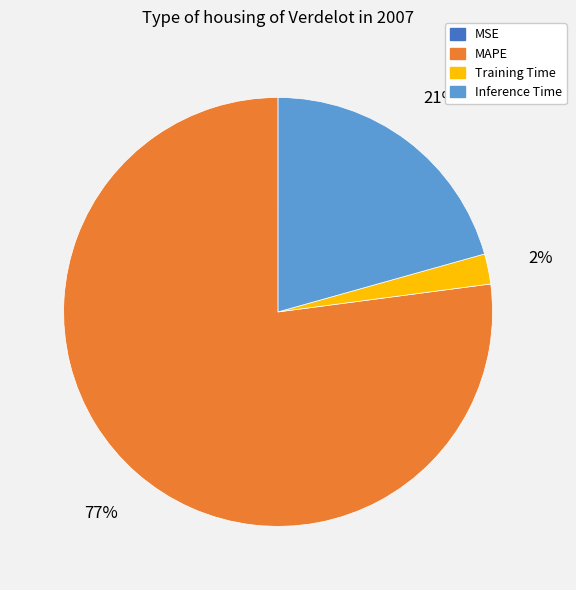

To the nearest percent, what is the difference between the Training Time and MAPE slice percentages?

75%